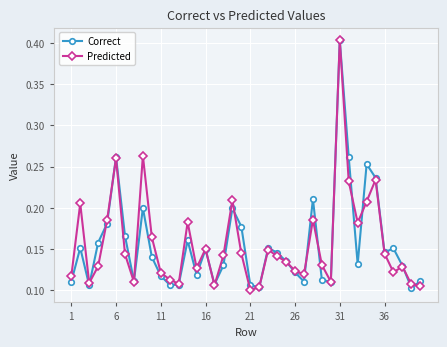

How many Correct values are between 0 and 1?

40